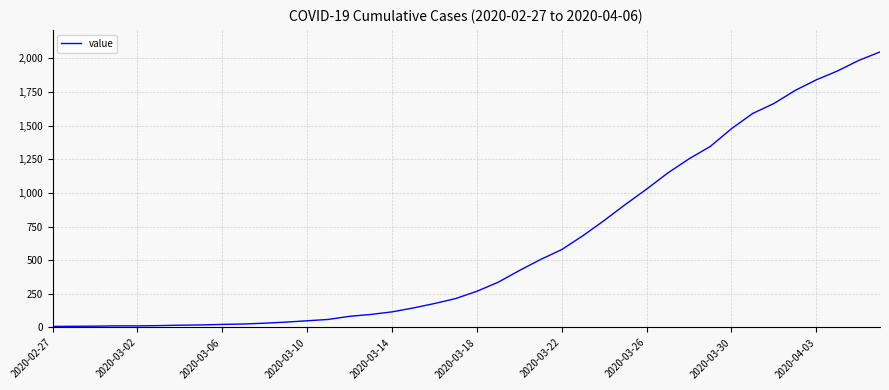

What is the greatest value displayed?

2047